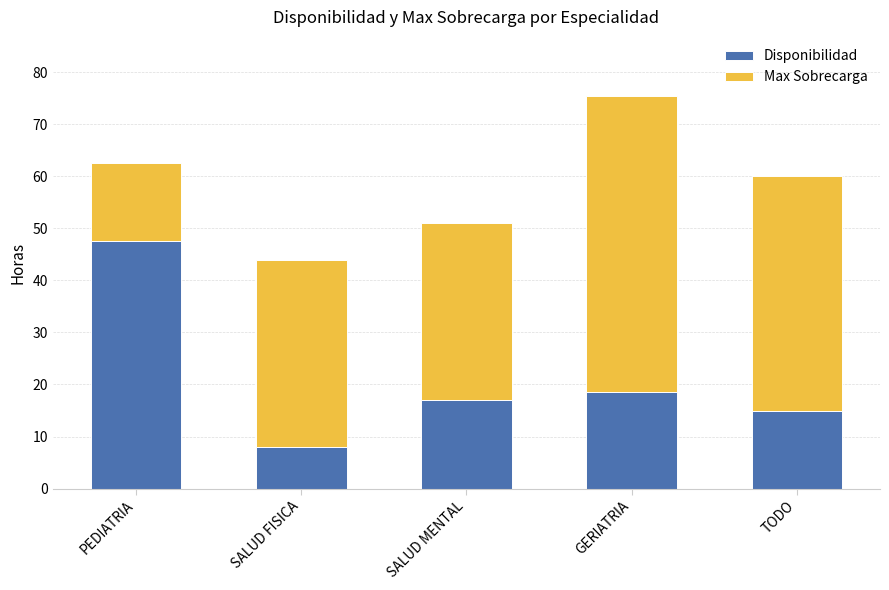

The Disponibilidad series shows 8.0 at SALUD FISICA. True or false?

True